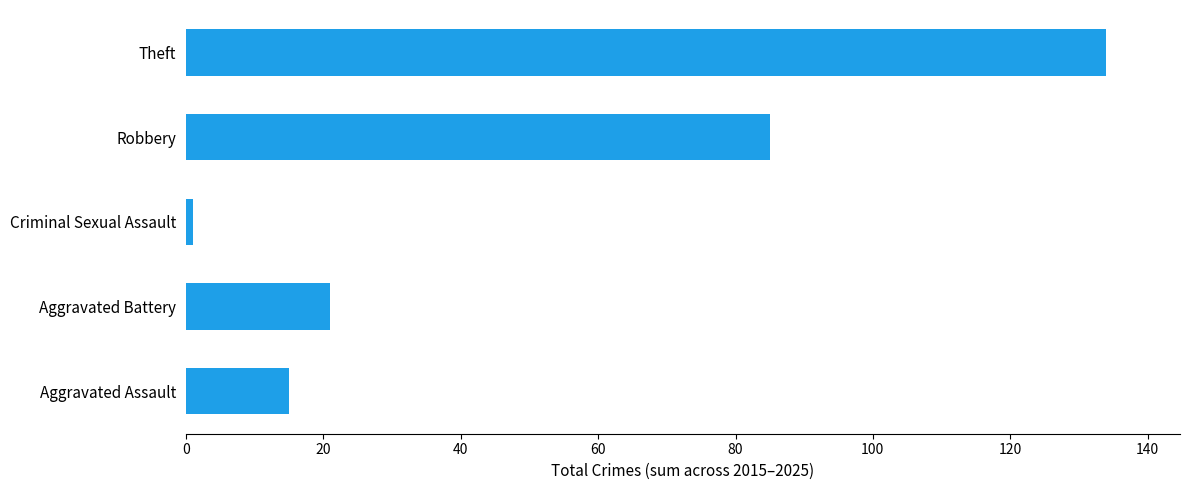

Rank the categories by value from highest to lowest.

Theft, Robbery, Aggravated Battery, Aggravated Assault, Criminal Sexual Assault